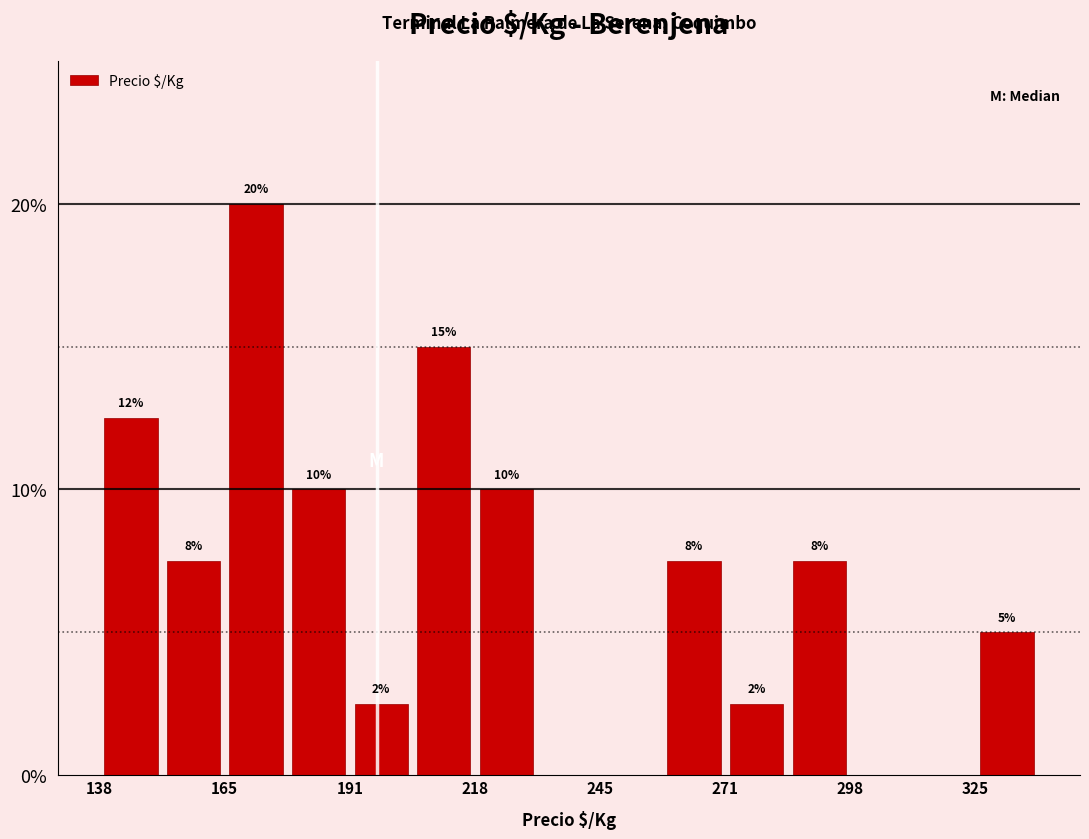

Read against the x-axis, roughly where is the centre of the tallest bar?

170